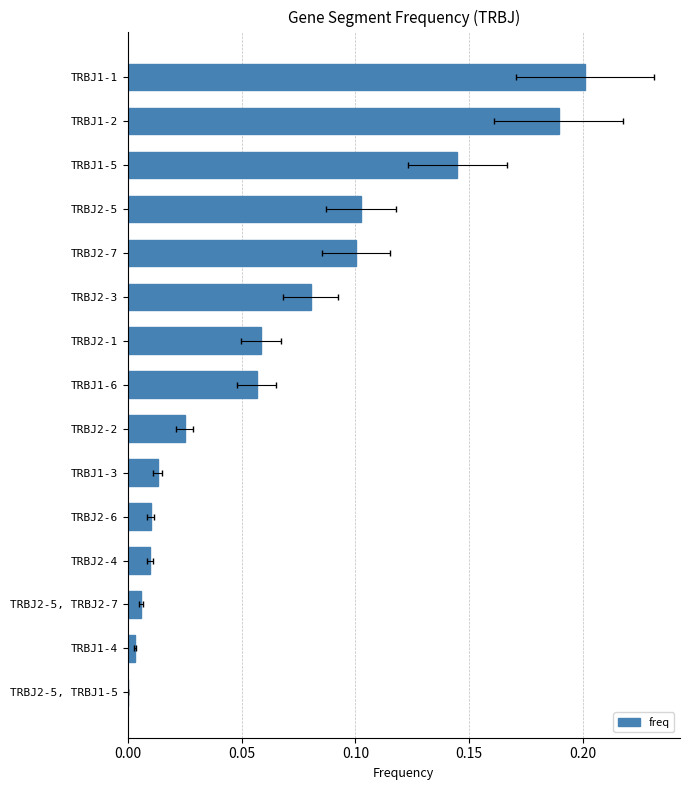

Count the number of categories in the chart.

15